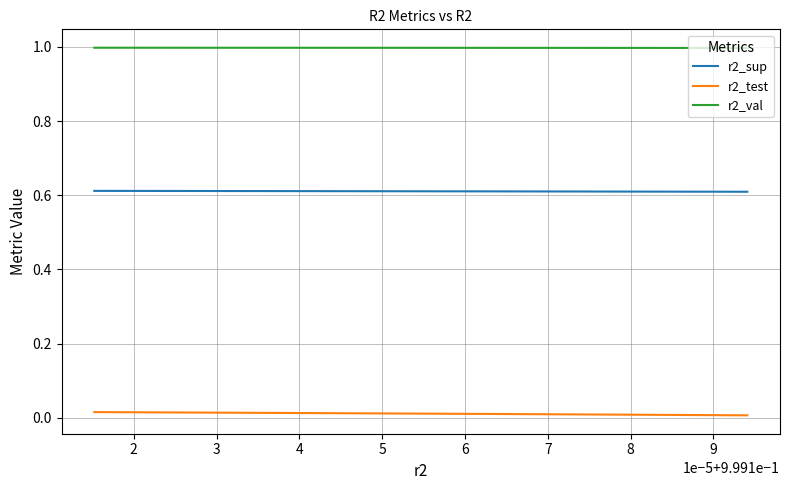

Rank the series by their average value, from highest to lowest.

r2_val, r2_sup, r2_test